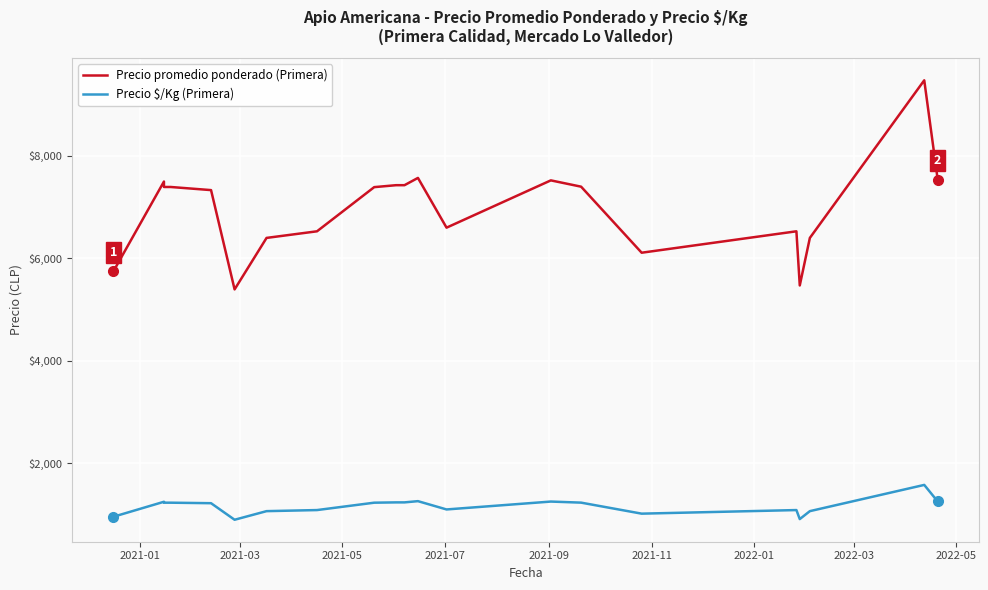

Which series has the largest range (max minus min)?

Precio promedio ponderado (Primera)